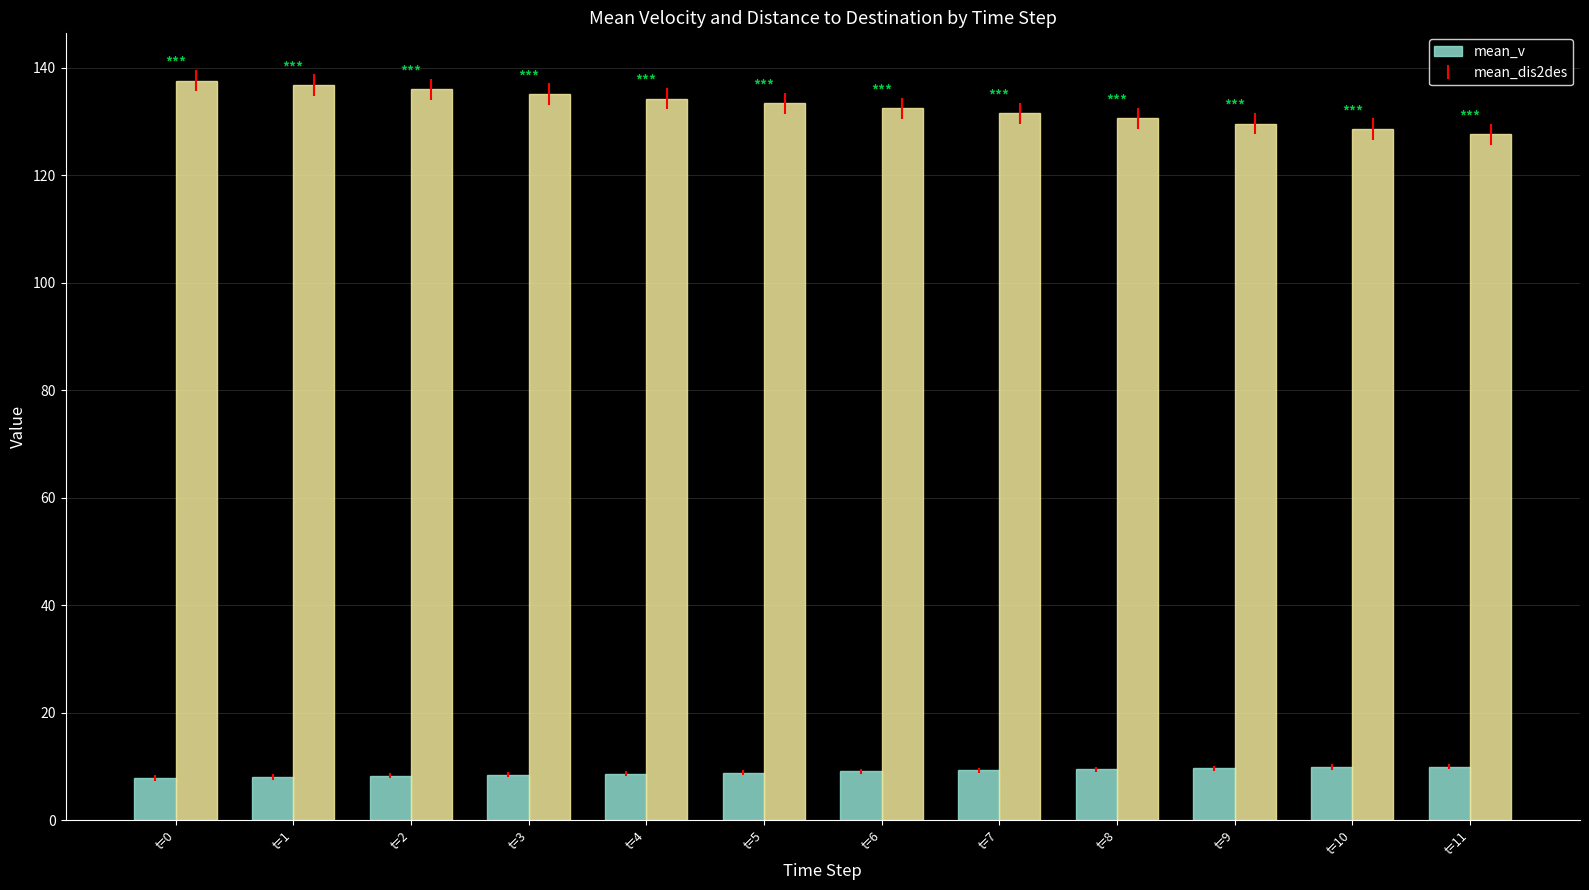

What is the sum of all mean_v values?

107.8